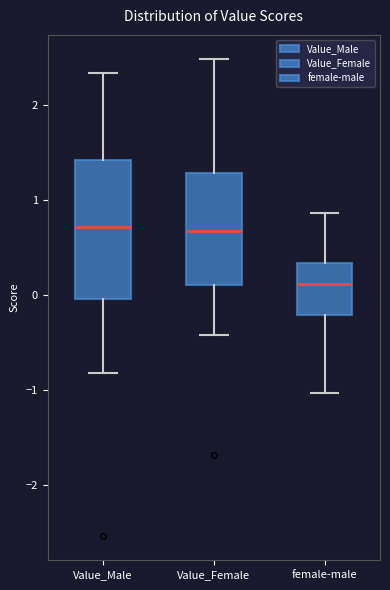

Reading left to right, read every box against the y-axis: the position of its median line, the range the box covers, and the ends of its whiskers. The values are not printed on the chart, so give them approximately, as read against the axis.

Value_Male: median 0.7, box -0.1 to 1.4, whiskers -0.8 to 2.3
Value_Female: median 0.7, box 0.1 to 1.3, whiskers -0.4 to 2.5
female-male: median 0.1, box -0.2 to 0.3, whiskers -1.0 to 0.9